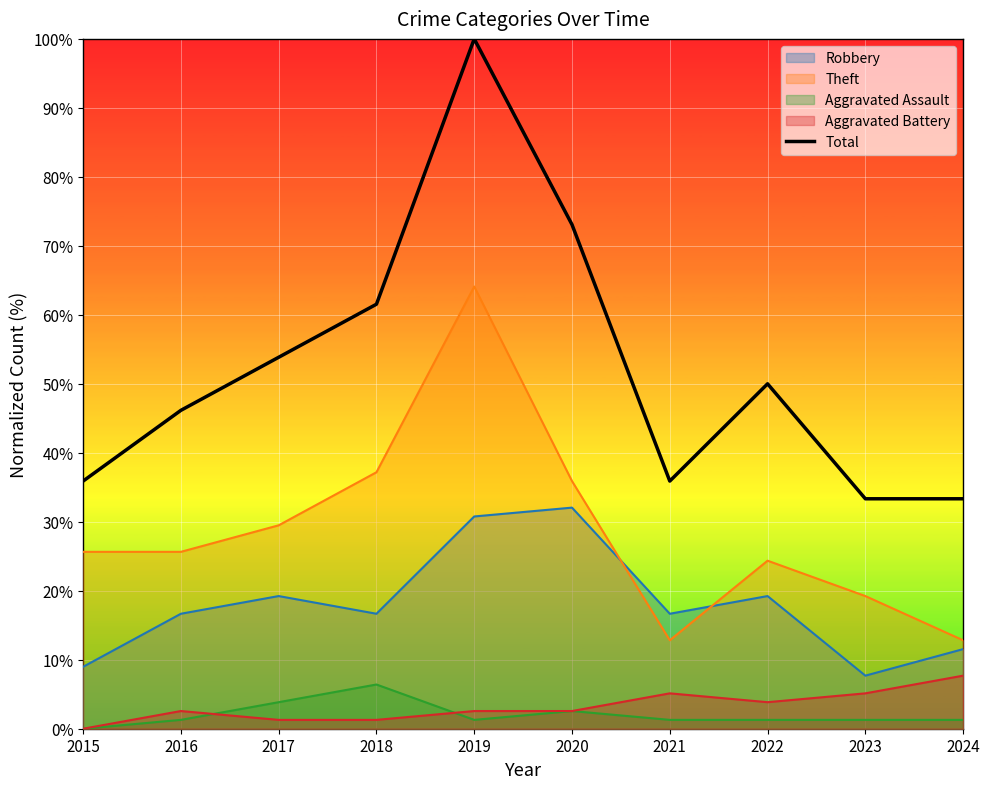

What is the sum of all values?

523.1